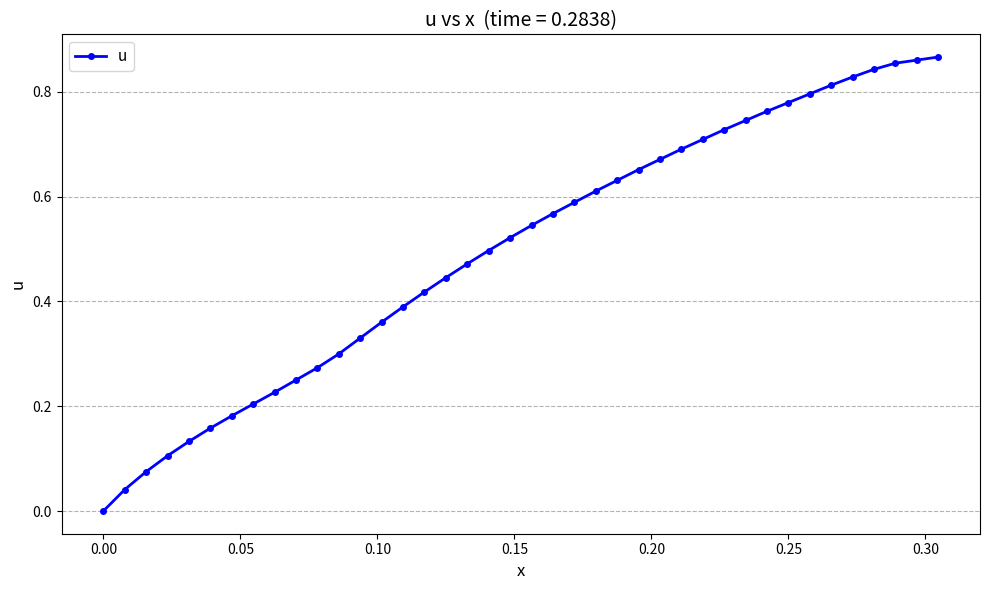

What is the sum of all values?

19.9